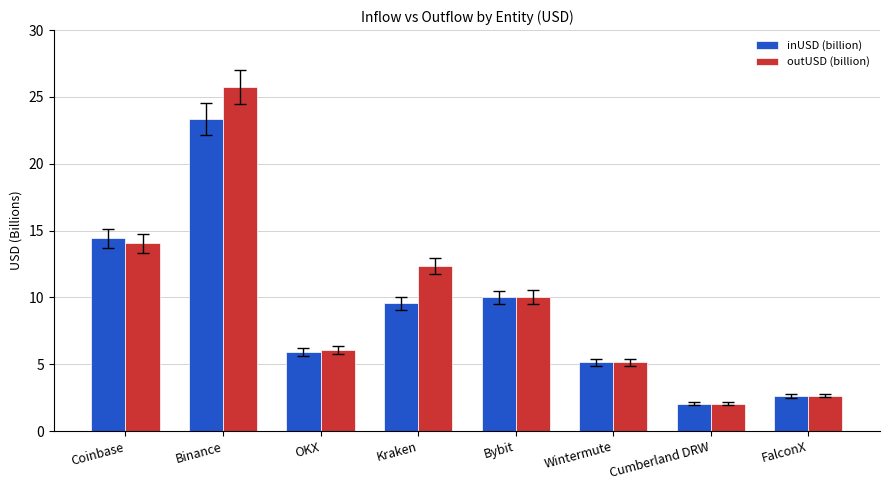

Are the bars grouped side by side (vs. stacked)?

Yes